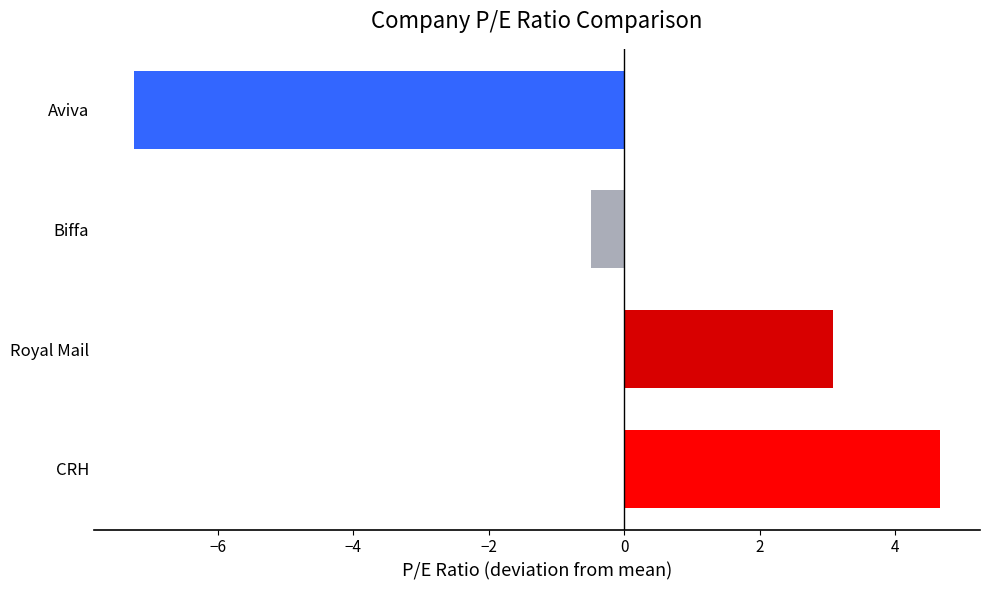

What is the difference between the values at Royal Mail and Biffa?

3.6